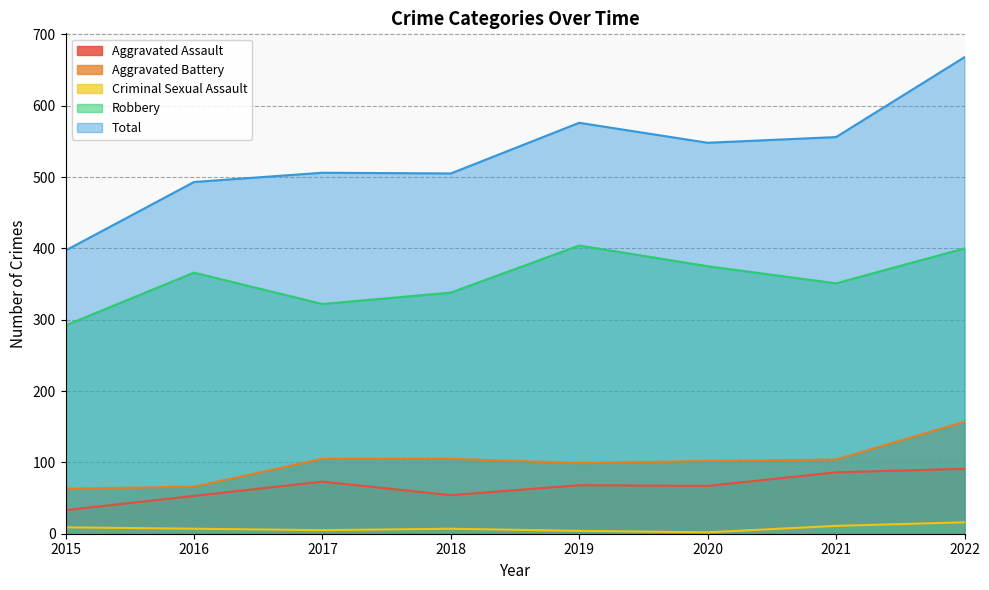

What is the value of the Criminal Sexual Assault point at the 8th from the left?

16